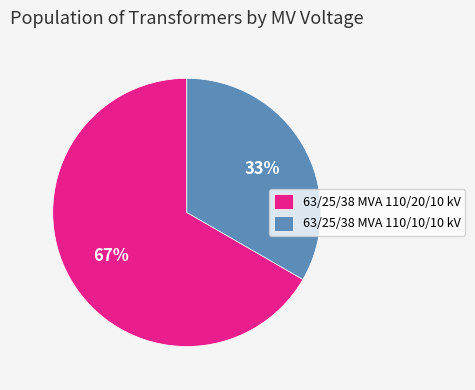

The 63/25/38 MVA 110/20/10 kV slice represents 67% of the pie. True or false?

True